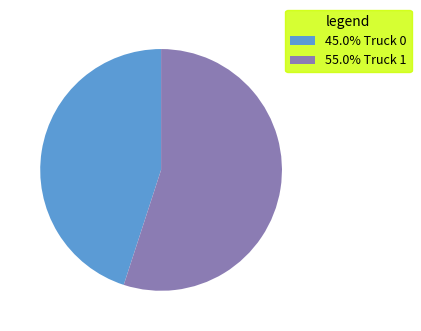

What is the ratio of the value at 55.0% Truck 1 to the value at 45.0% Truck 0?

1.2